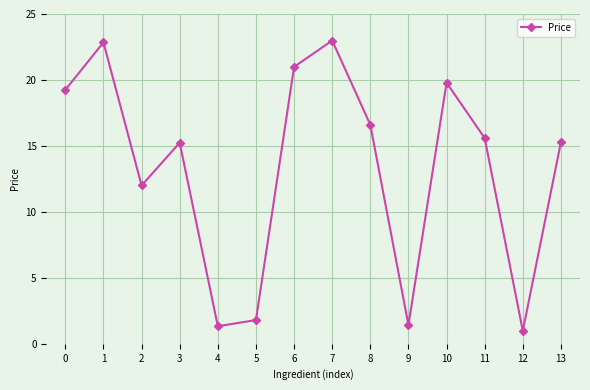

Which category has the lowest value across all series?

12